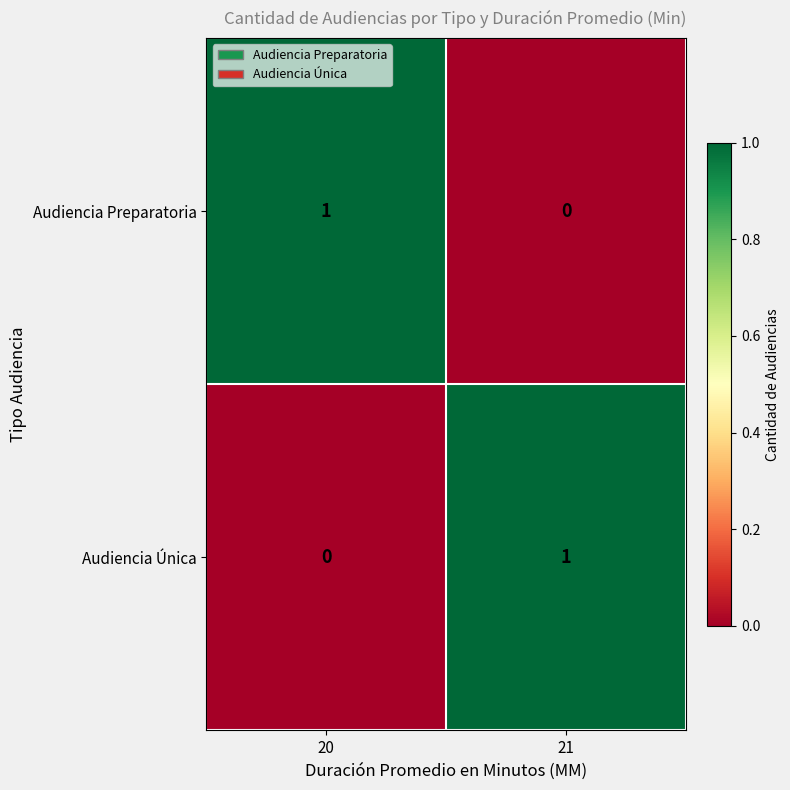

The value of Audiencia Única at 20 is 0. True or false?

True